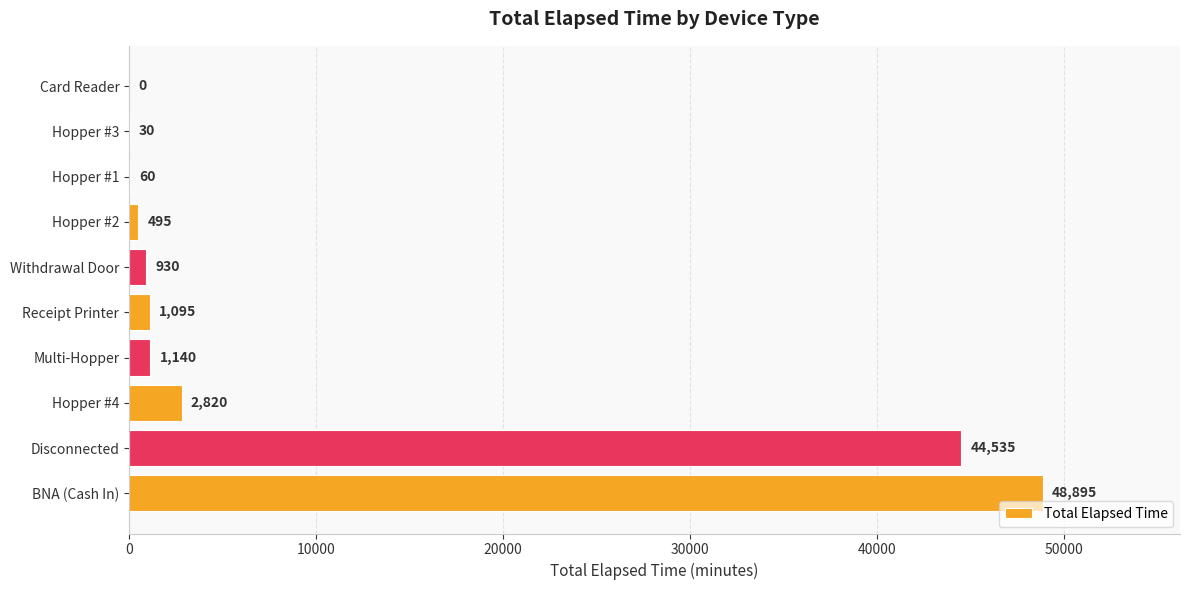

What is the change in value from Disconnected to Card Reader?

-44535